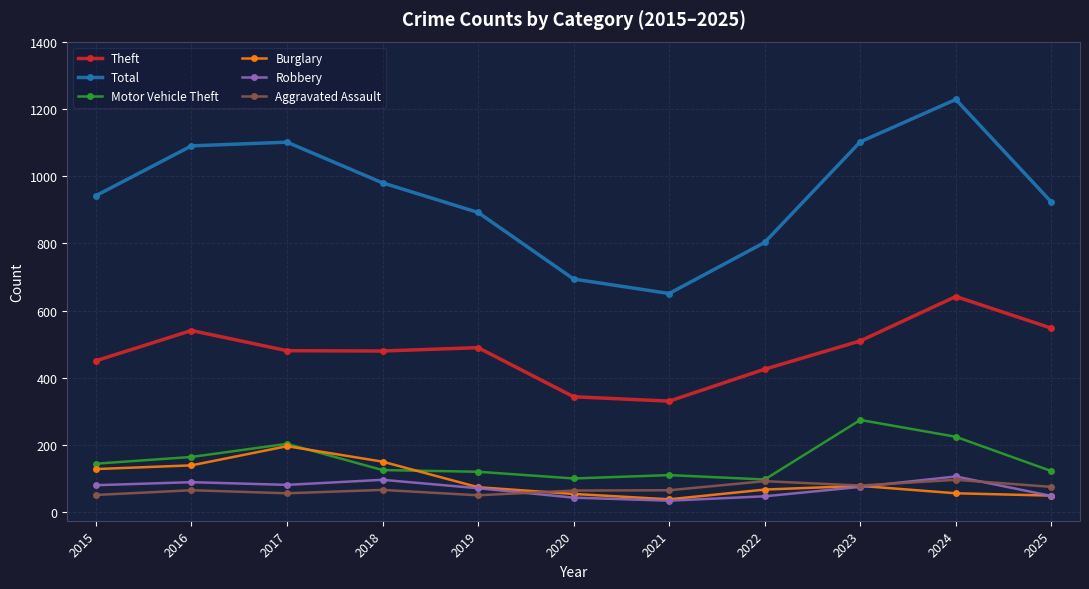

In Robbery, how many points are lower than both neighbors (excluding endpoints)?

2